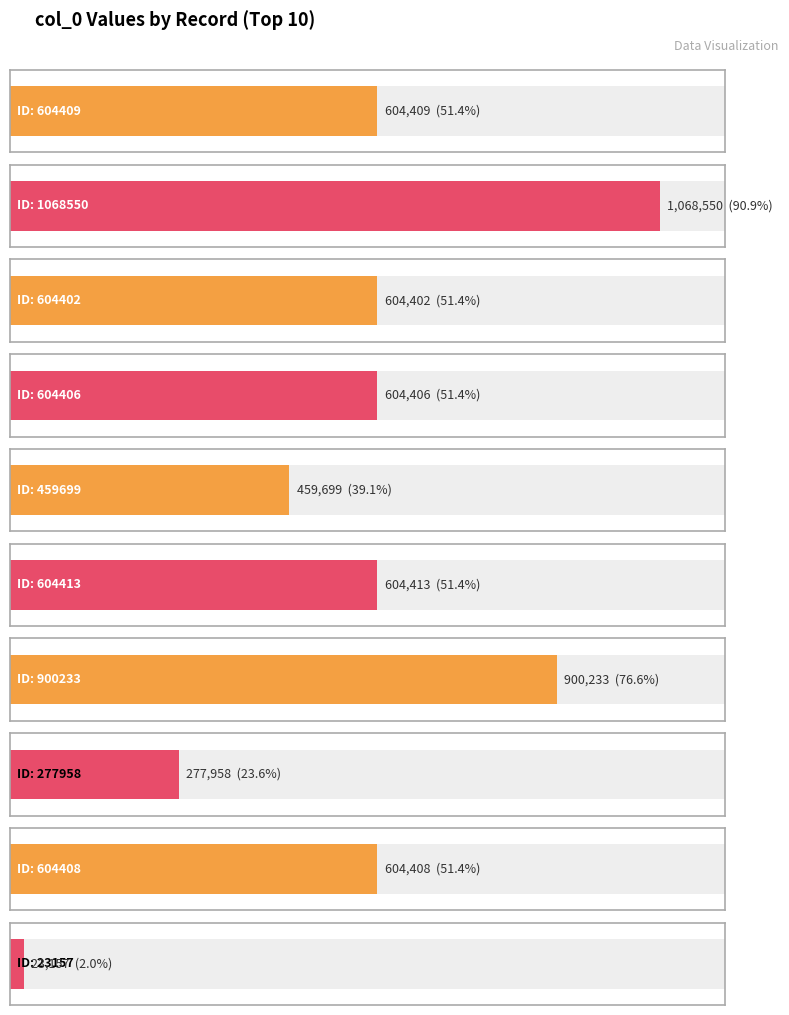

What is the value of the 1st bar from the left?

604409